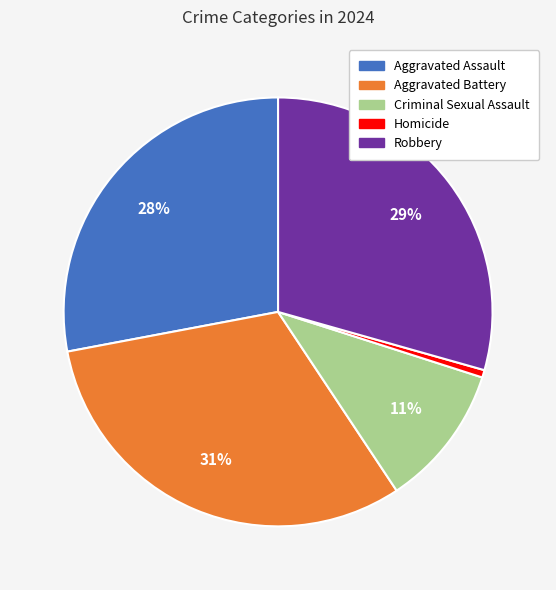

How many slices are in this pie chart?

5